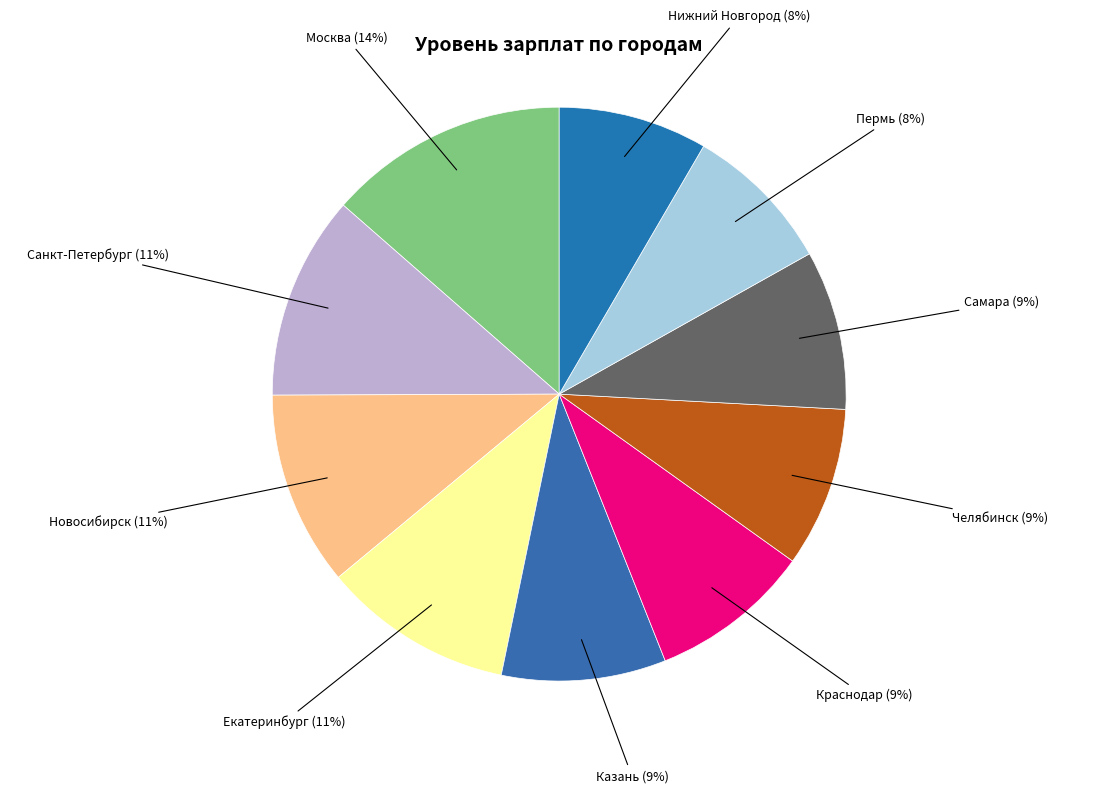

Which slice is the largest?

Москва